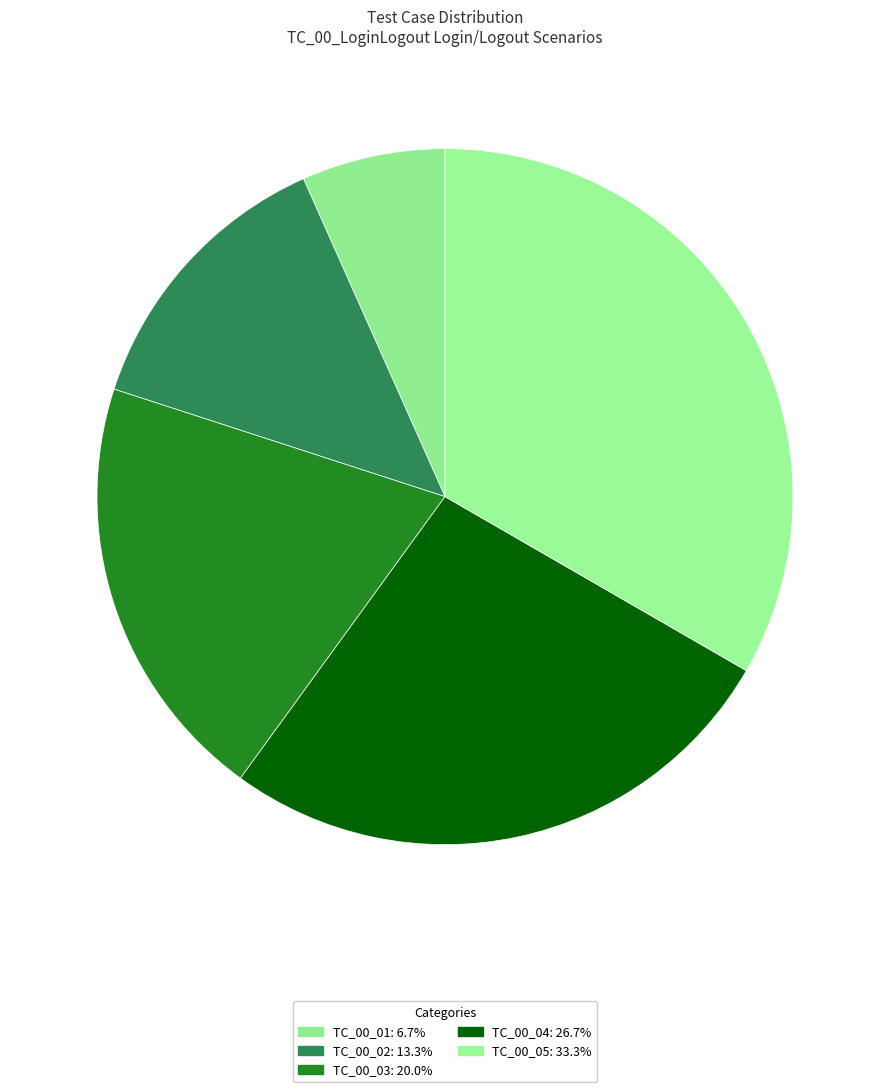

What is the smallest slice in the pie chart?

TC_00_01